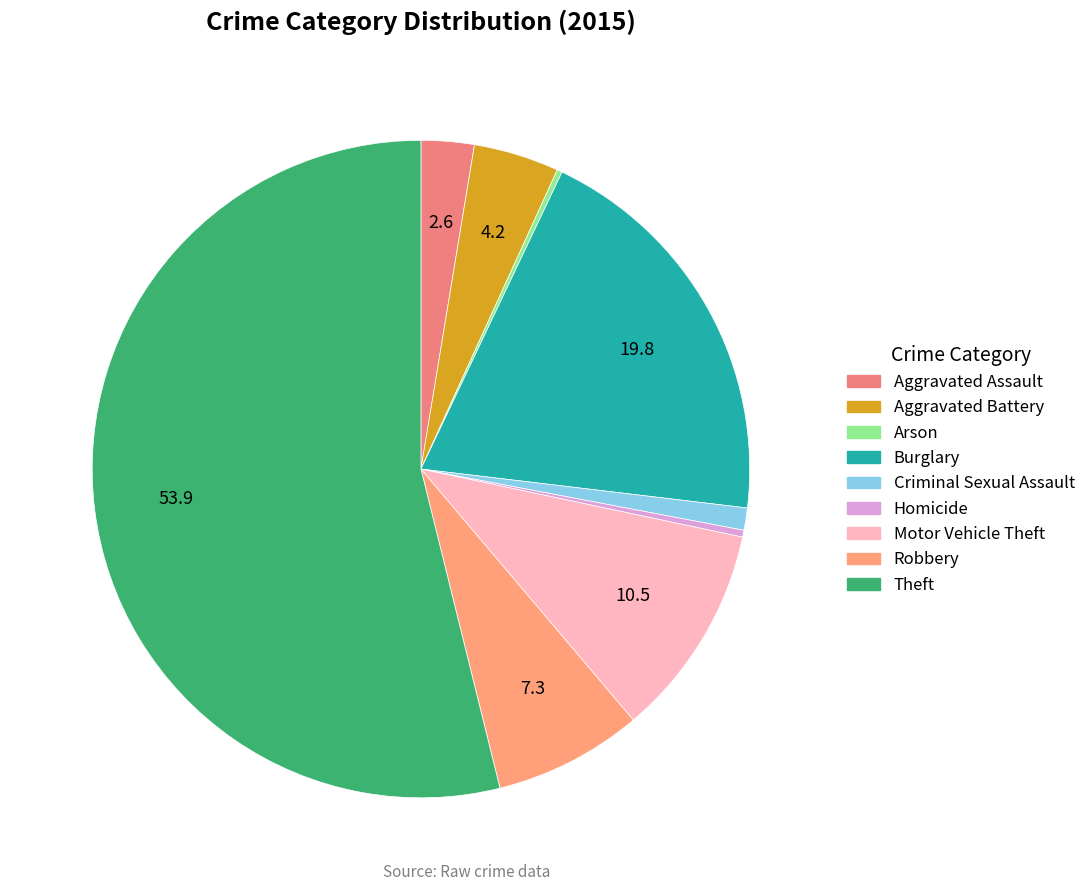

True or false: Motor Vehicle Theft accounts for 11% of the total.

True